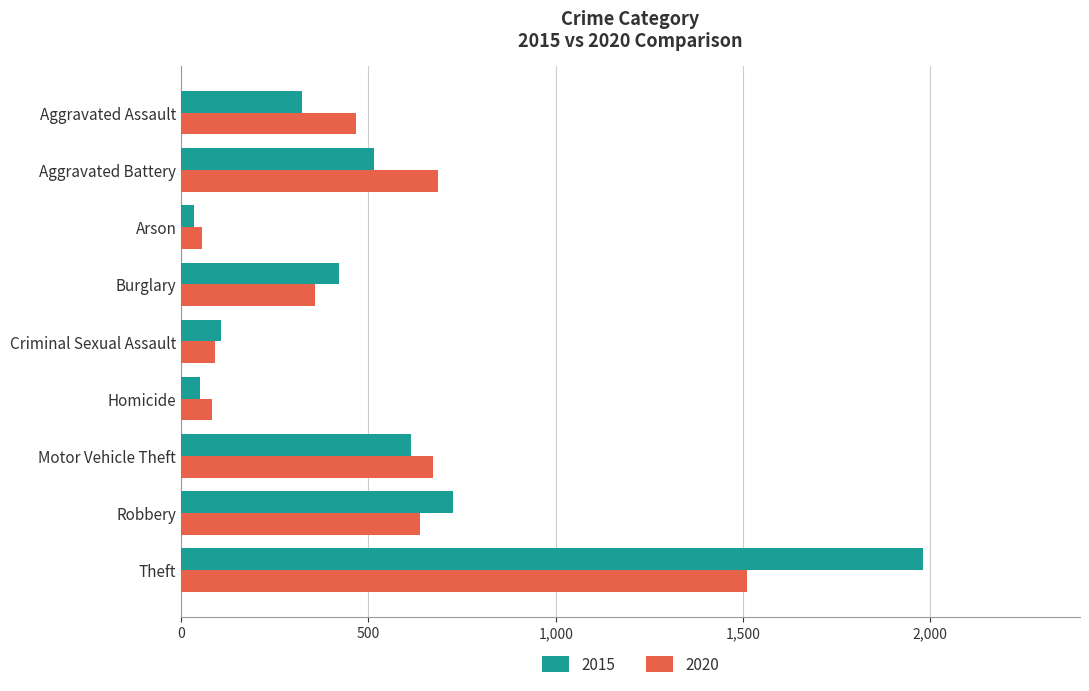

True or false: 2020 has a value of 466 at Aggravated Assault.

True